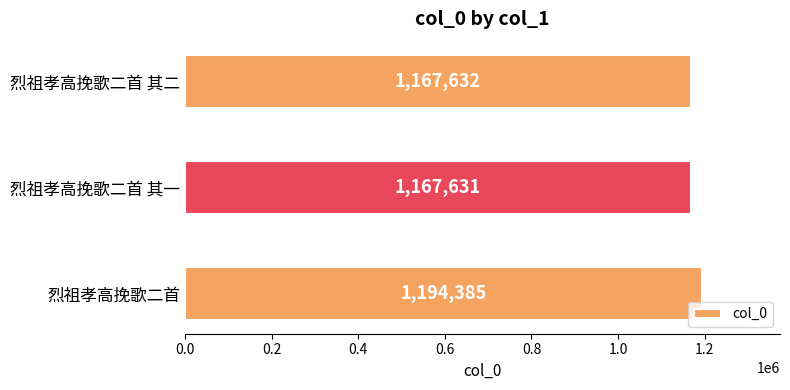

True or false: the data shows 1851737 at 烈祖孝高挽歌二首 其二.

False